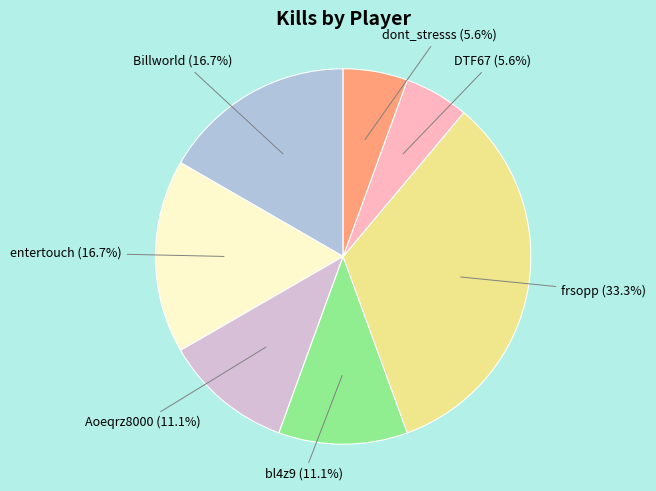

How many slices are in this pie chart?

7